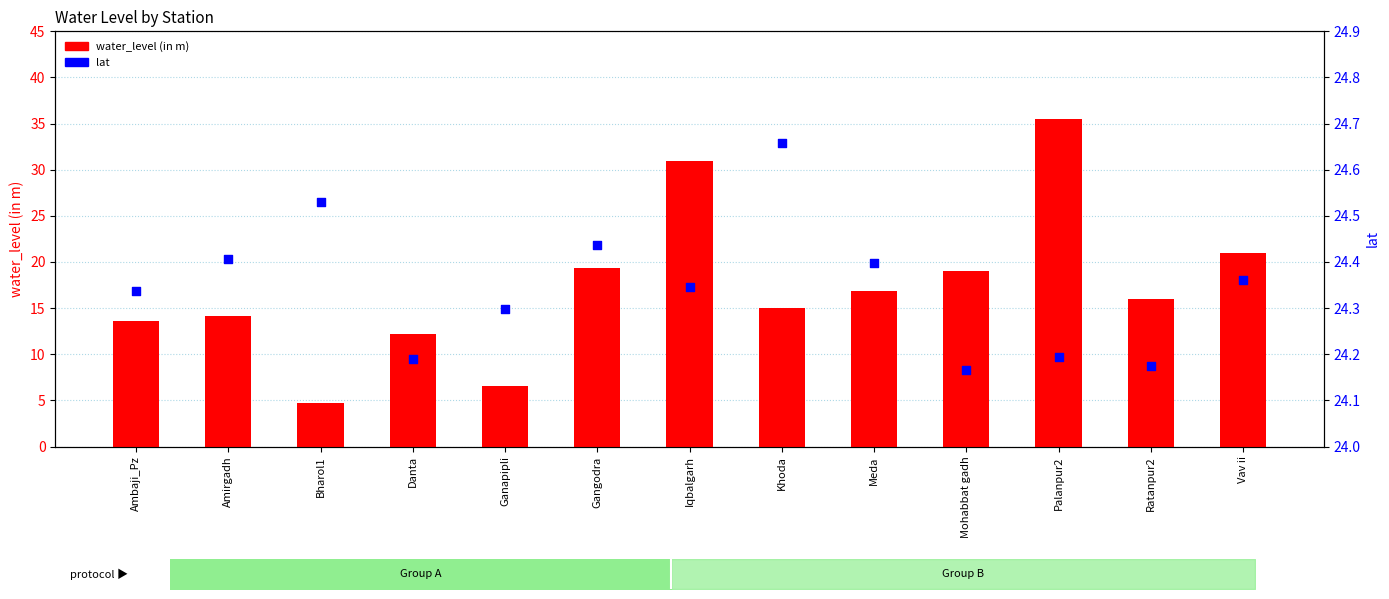

At how many categories does at least one series exceed 18?

13